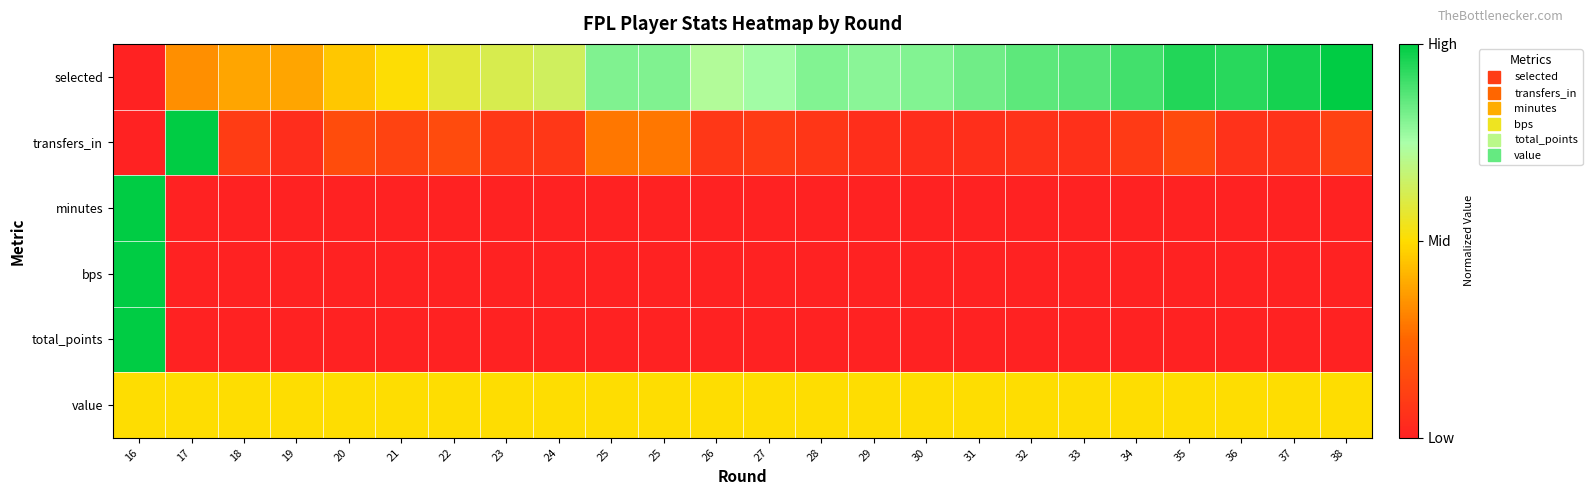

Reading right to left, list all the values displayed in this chart.

selected: 38=1.0	37=1.0	36=0.9	35=0.9	34=0.9	33=0.9	32=0.9	31=0.8	30=0.8	29=0.8	28=0.8	27=0.8	26=0.7	25=0.8	25=0.8	24=0.6	23=0.6	22=0.6	21=0.5	20=0.5	19=0.4	18=0.4	17=0.3	16=0.0
transfers_in: 38=0.1	37=0.1	36=0.1	35=0.2	34=0.1	33=0.1	32=0.1	31=0.1	30=0.0	29=0.0	28=0.1	27=0.1	26=0.1	25=0.3	25=0.3	24=0.1	23=0.1	22=0.2	21=0.1	20=0.2	19=0.0	18=0.1	17=1.0	16=0.0
minutes: 38=0.0	37=0.0	36=0.0	35=0.0	34=0.0	33=0.0	32=0.0	31=0.0	30=0.0	29=0.0	28=0.0	27=0.0	26=0.0	25=0.0	25=0.0	24=0.0	23=0.0	22=0.0	21=0.0	20=0.0	19=0.0	18=0.0	17=0.0	16=1.0
bps: 38=0.0	37=0.0	36=0.0	35=0.0	34=0.0	33=0.0	32=0.0	31=0.0	30=0.0	29=0.0	28=0.0	27=0.0	26=0.0	25=0.0	25=0.0	24=0.0	23=0.0	22=0.0	21=0.0	20=0.0	19=0.0	18=0.0	17=0.0	16=1.0
total_points: 38=0.0	37=0.0	36=0.0	35=0.0	34=0.0	33=0.0	32=0.0	31=0.0	30=0.0	29=0.0	28=0.0	27=0.0	26=0.0	25=0.0	25=0.0	24=0.0	23=0.0	22=0.0	21=0.0	20=0.0	19=0.0	18=0.0	17=0.0	16=1.0
value: 38=0.5	37=0.5	36=0.5	35=0.5	34=0.5	33=0.5	32=0.5	31=0.5	30=0.5	29=0.5	28=0.5	27=0.5	26=0.5	25=0.5	25=0.5	24=0.5	23=0.5	22=0.5	21=0.5	20=0.5	19=0.5	18=0.5	17=0.5	16=0.5